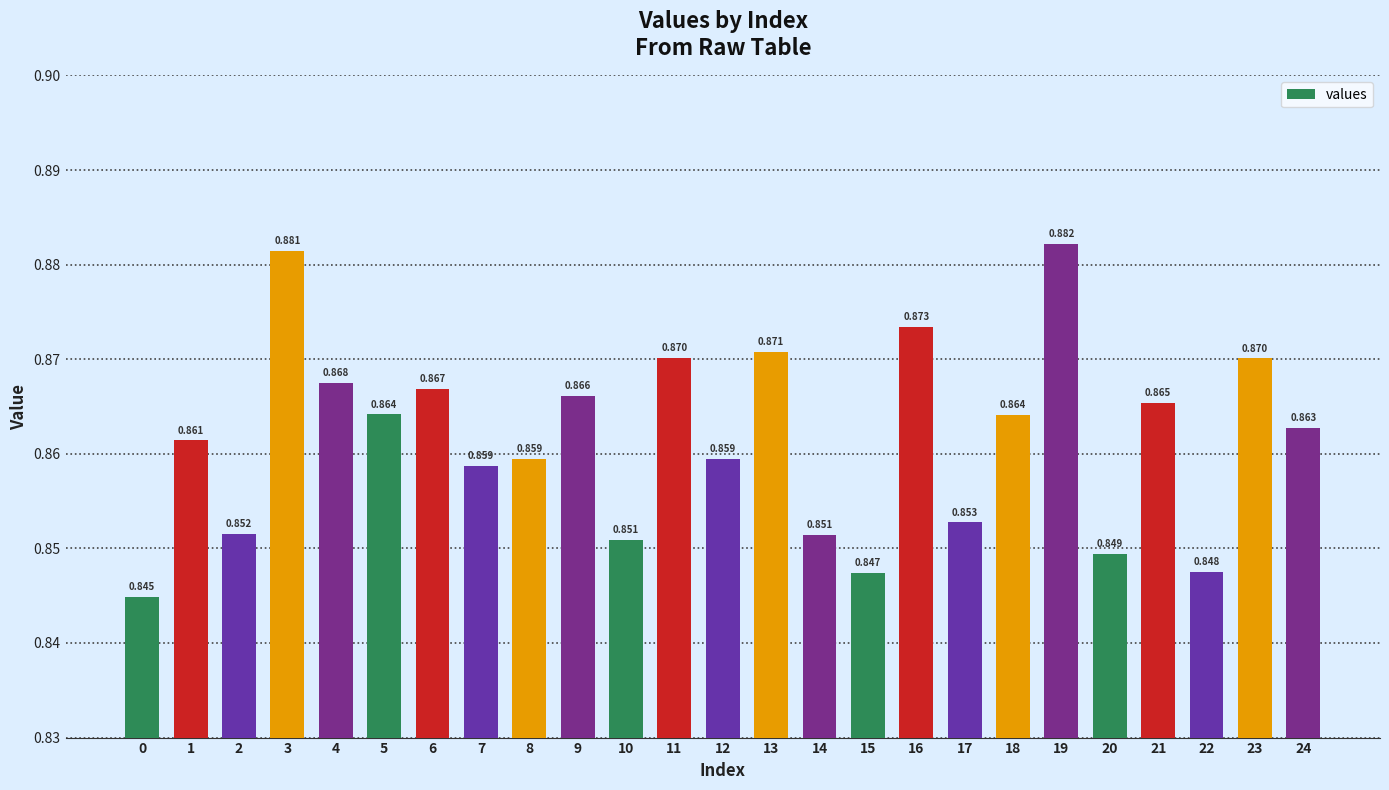

Which label corresponds to the largest value in the chart?

19